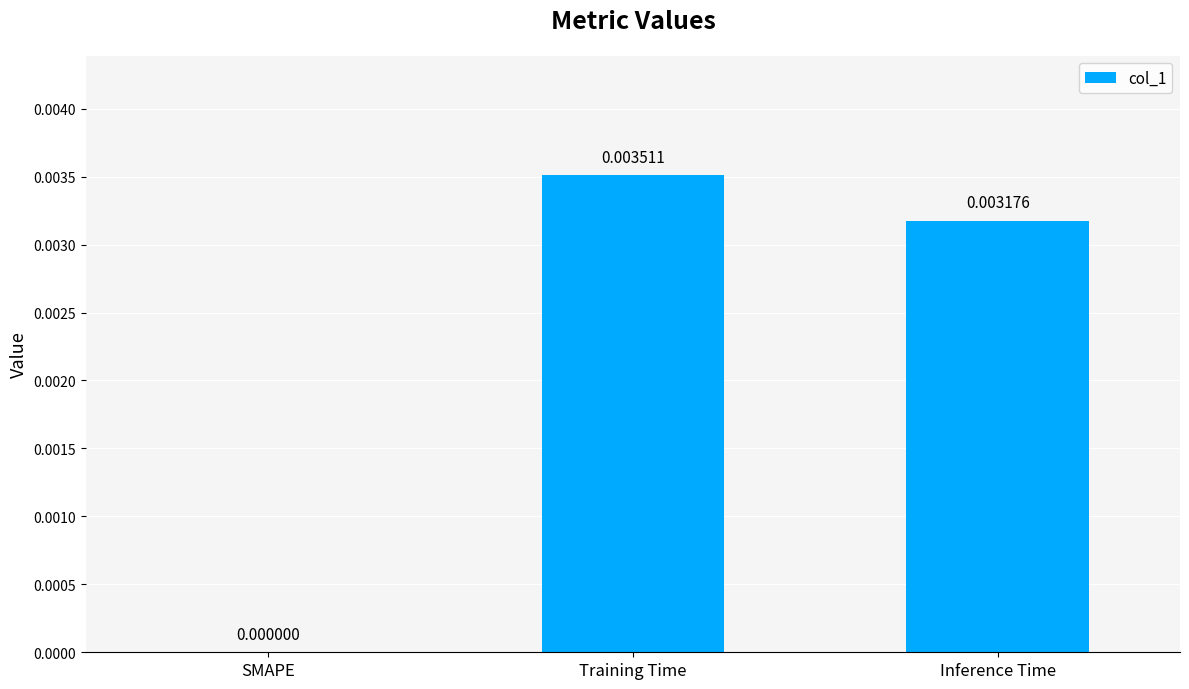

Between SMAPE and Training Time, which is larger?

Training Time